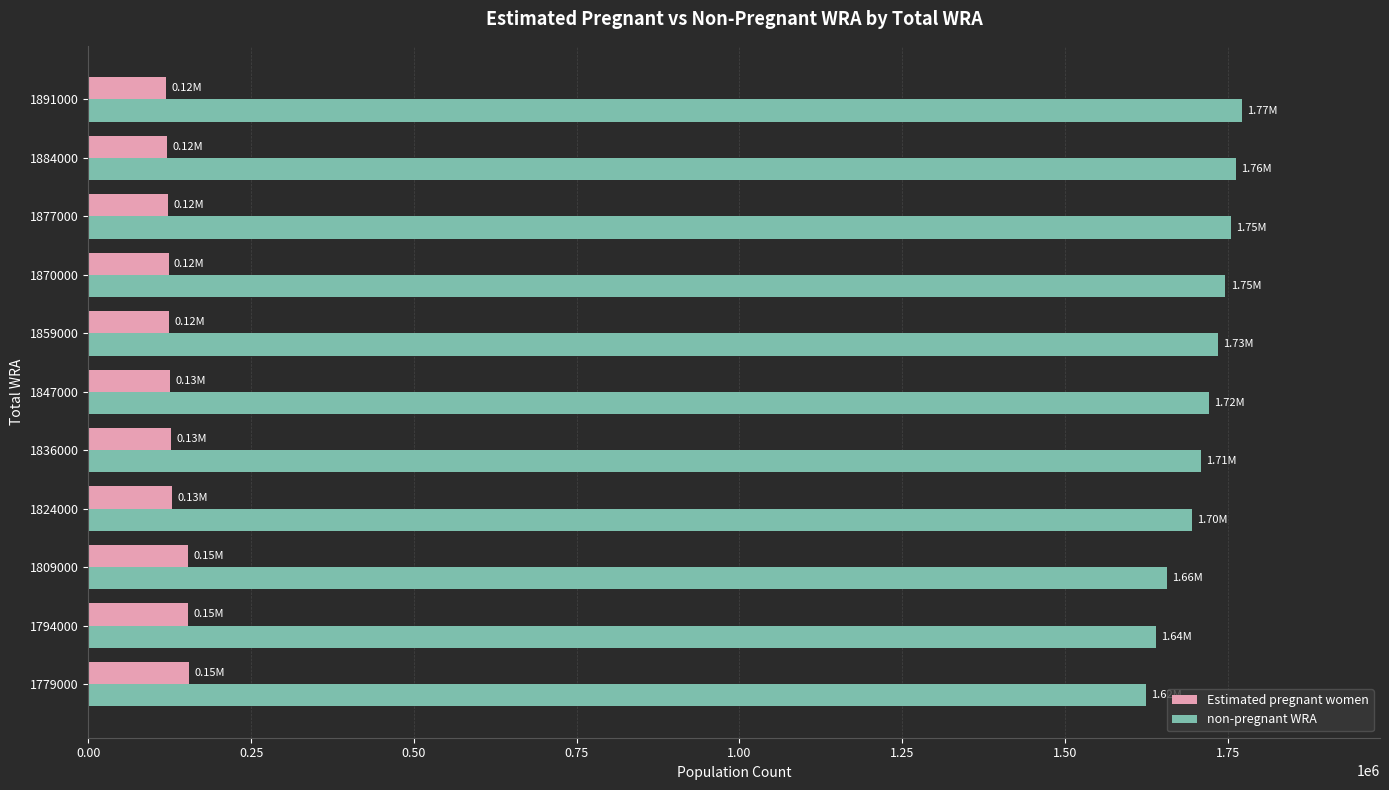

List the series in order of their peak value, lowest first.

Estimated pregnant women, non-pregnant WRA